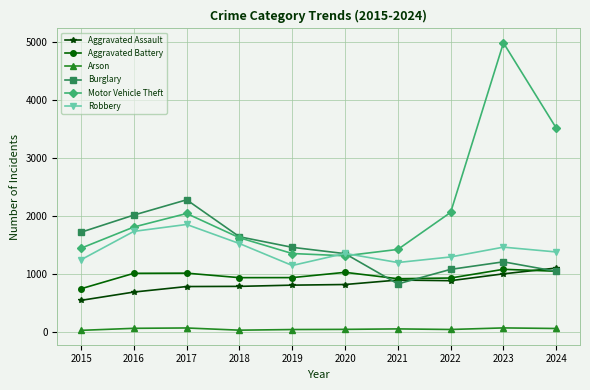

Which series has the widest spread of values?

Motor Vehicle Theft